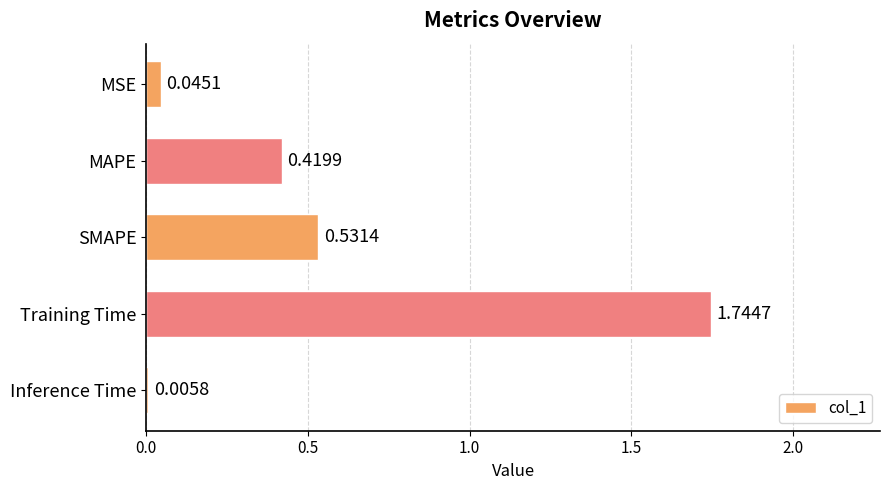

Which has a higher value, Inference Time or MAPE?

MAPE